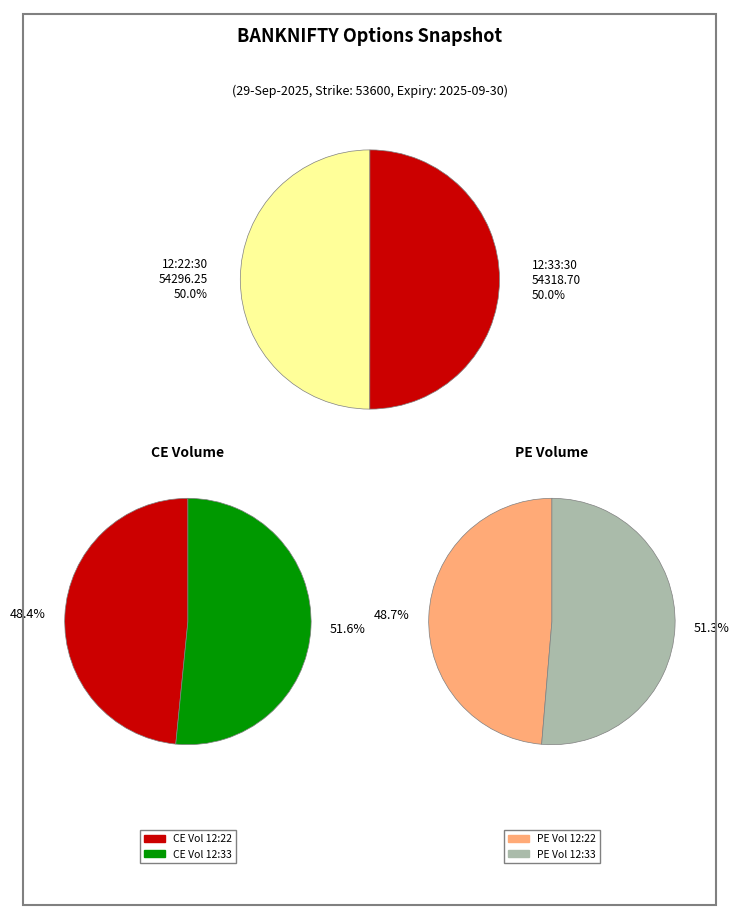

To the nearest percent, what portion does 29-09-2025 12:33:30 represent?

50%